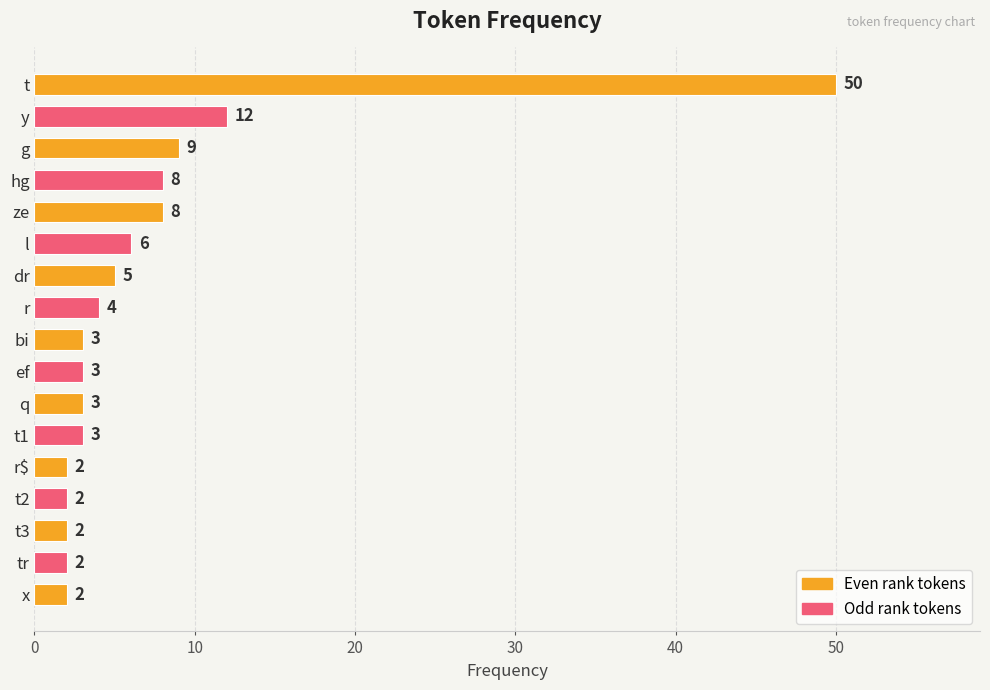

How many categories are shown in the chart?

17